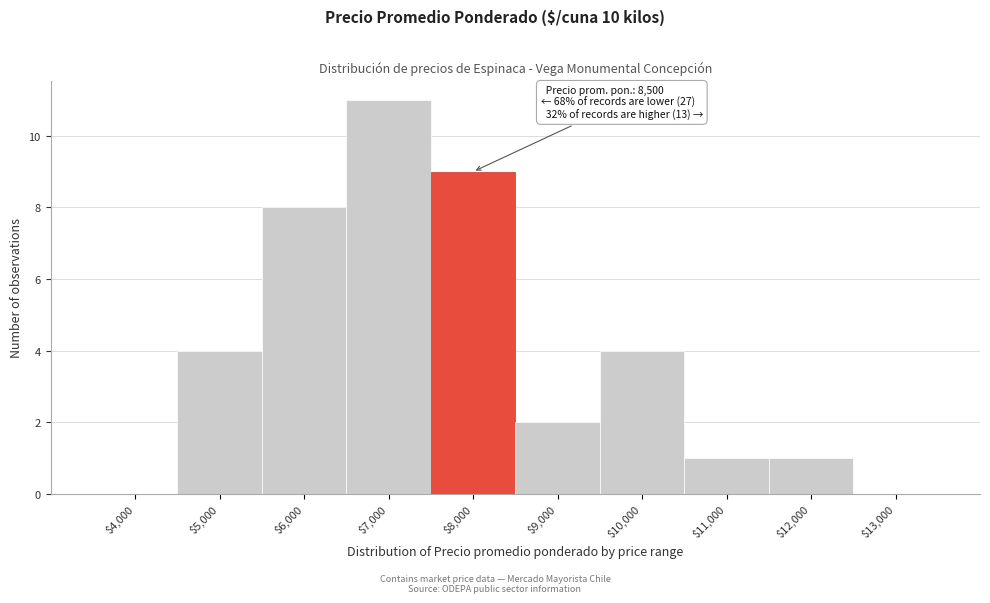

Is it true that the value at $5,000 is 7?

False